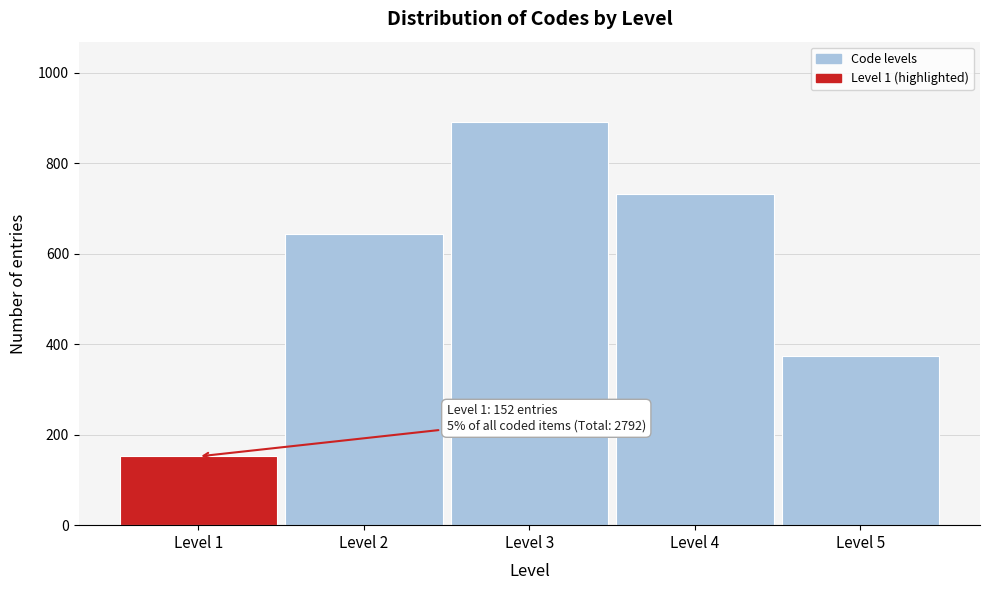

Reading left to right, extract all data points from this chart.

Level 1=152	Level 2=643	Level 3=891	Level 4=732	Level 5=374